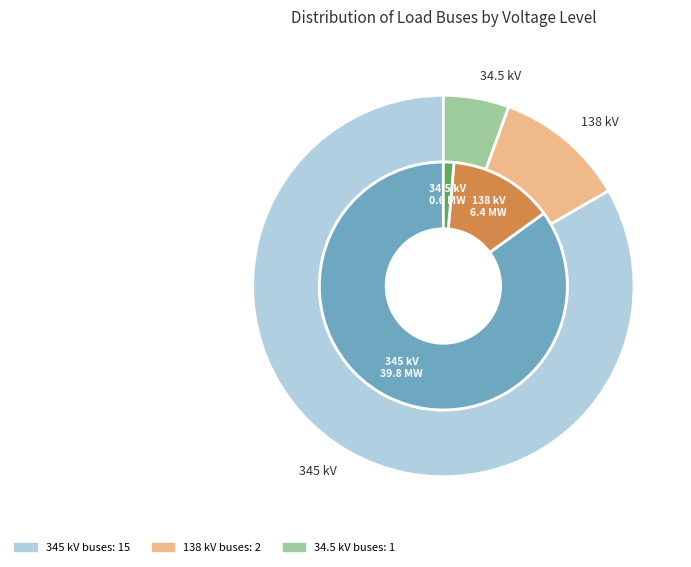

Does 34.5 account for over 50% of the chart?

No